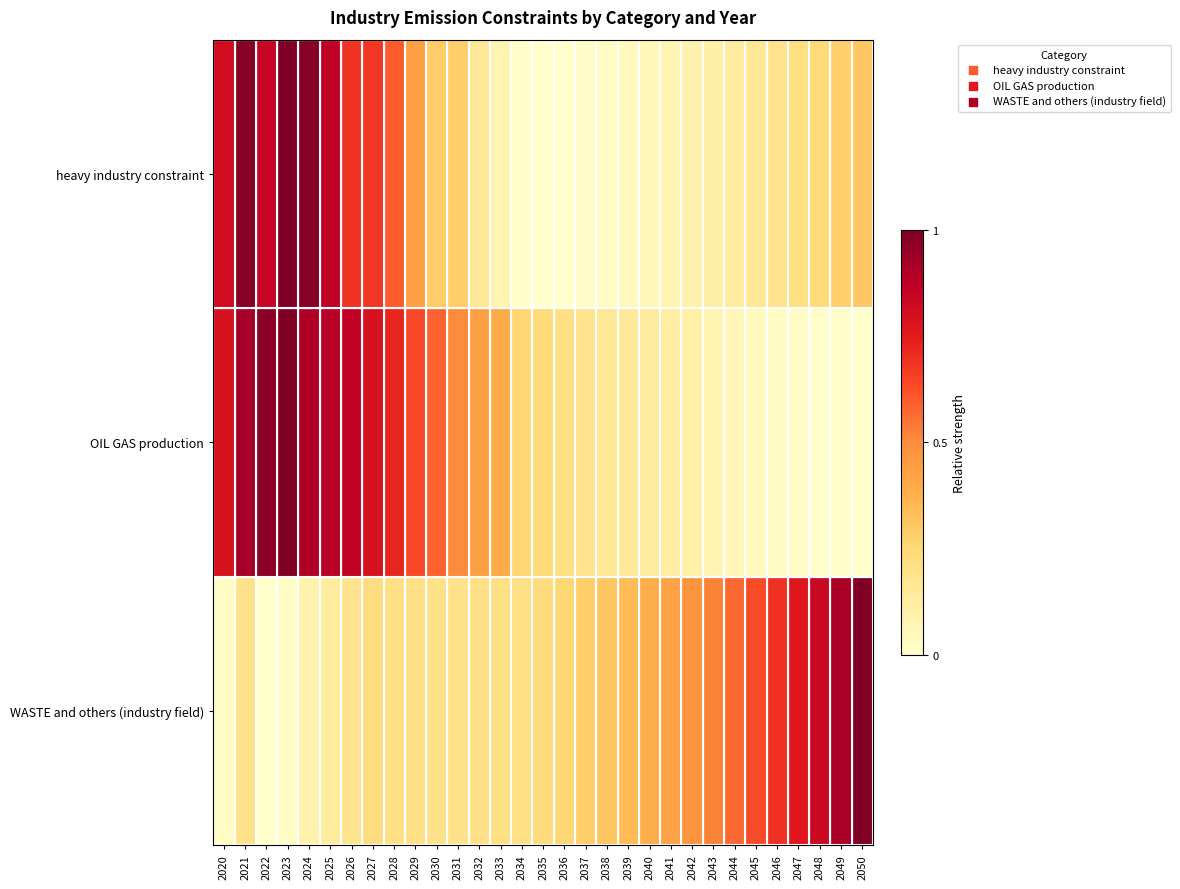

What is the total value across all series at 2037?

0.5